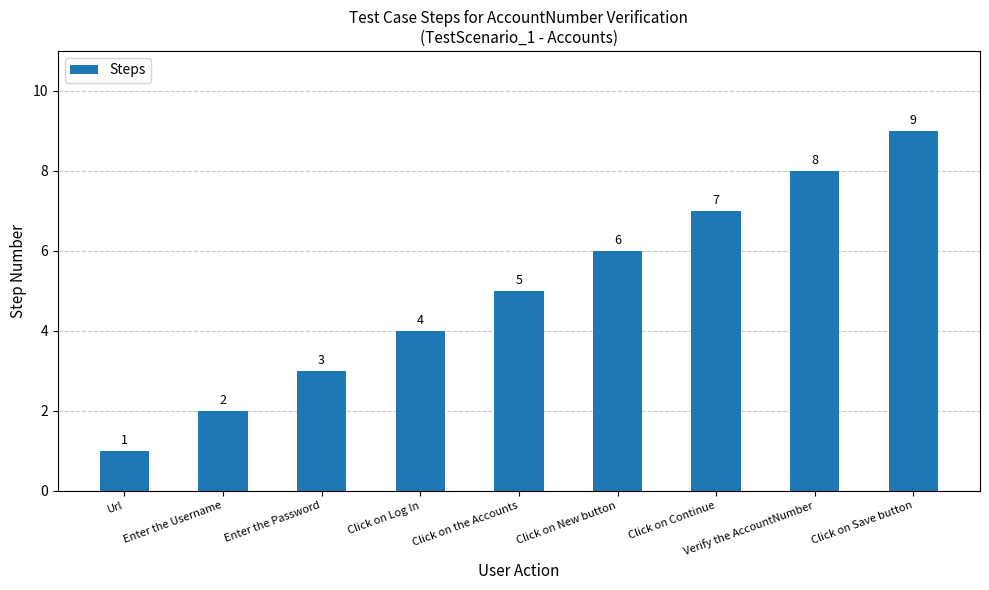

Is it true that the value at Click on Log In is 4?

True